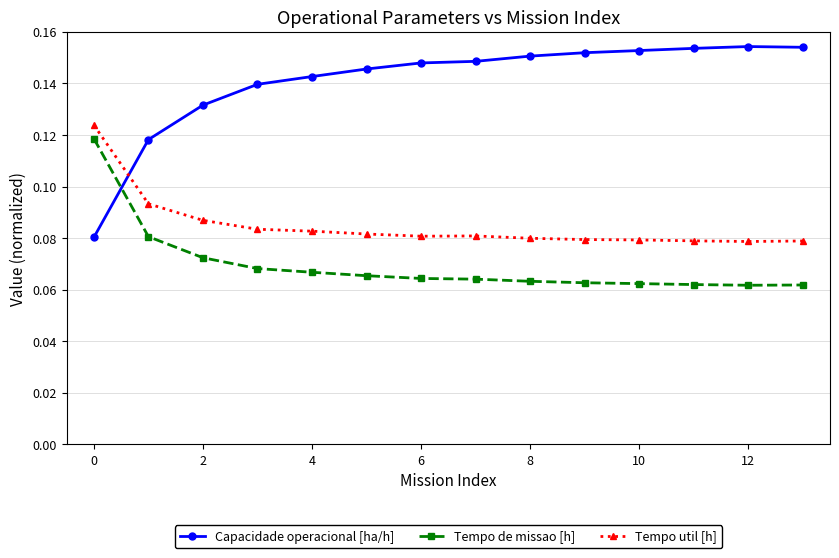

Which series has the largest total across all categories?

Capacidade operacional [ha/h]